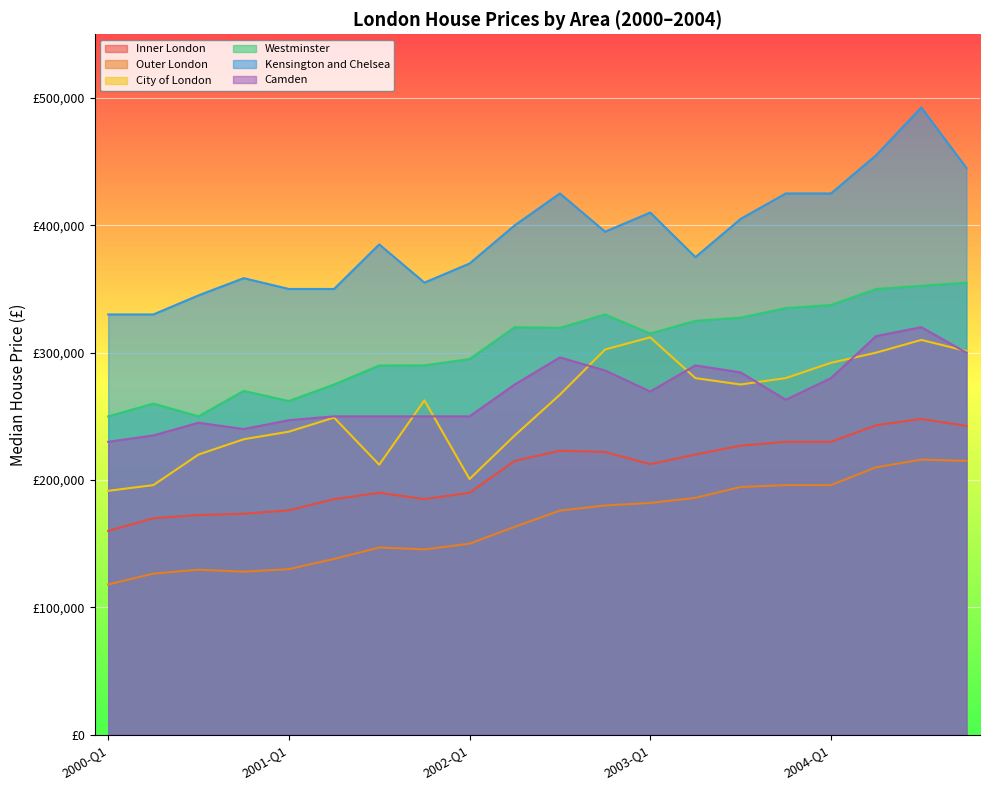

What is the spread (max minus min) of values at 2002-Q2?

236750.0